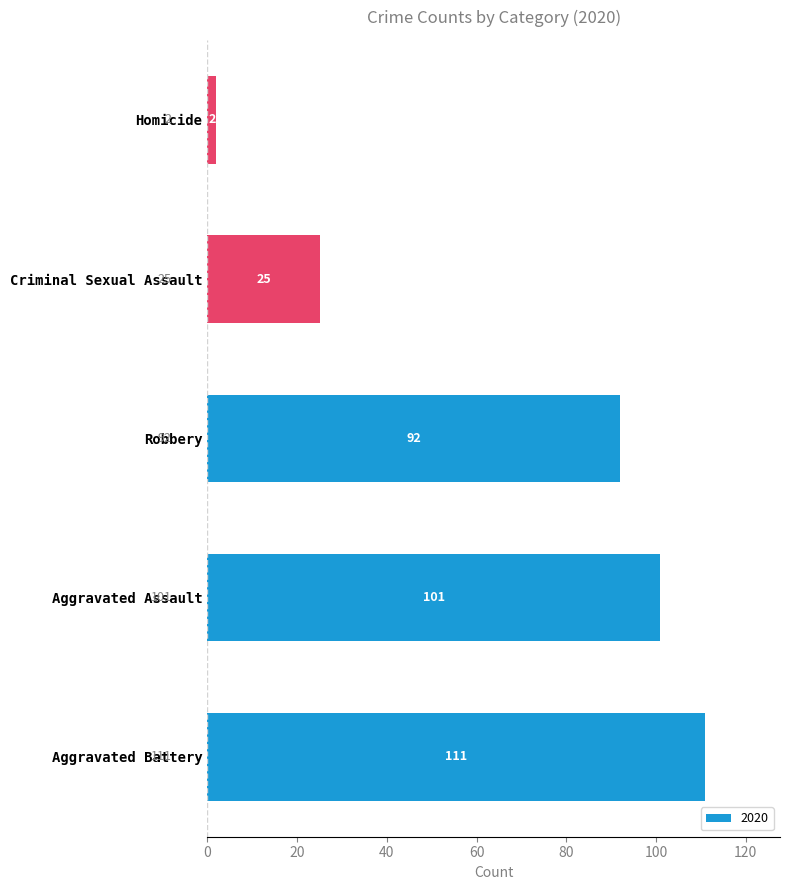

What is the greatest value displayed?

111